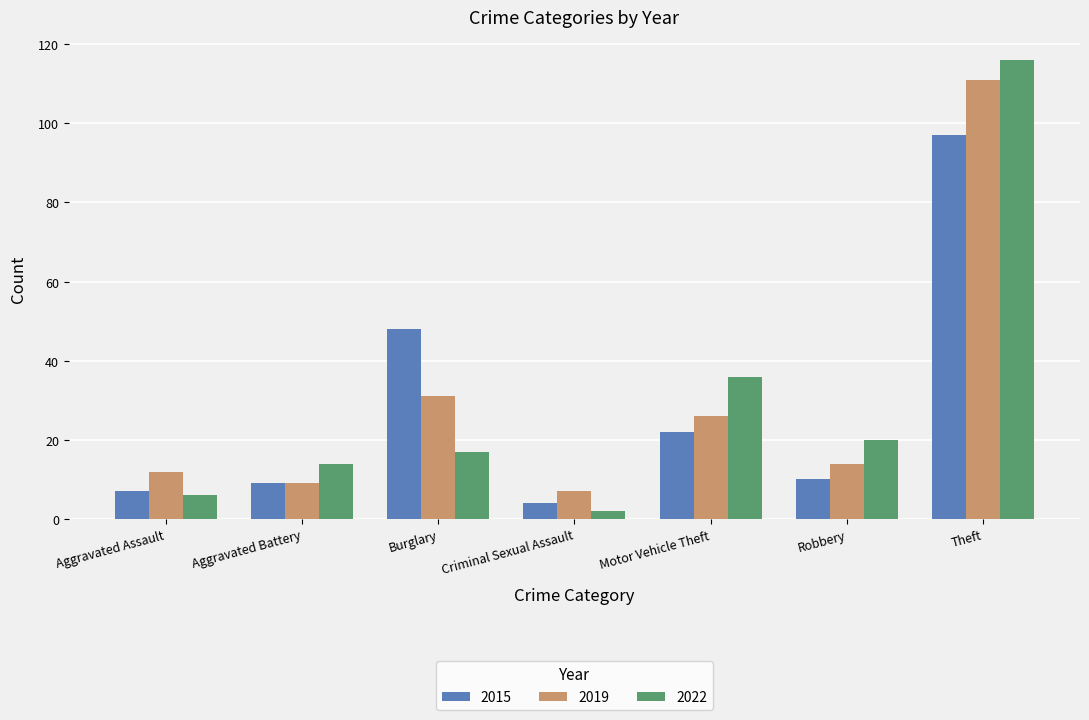

At which category is the sum across all series the highest?

Theft